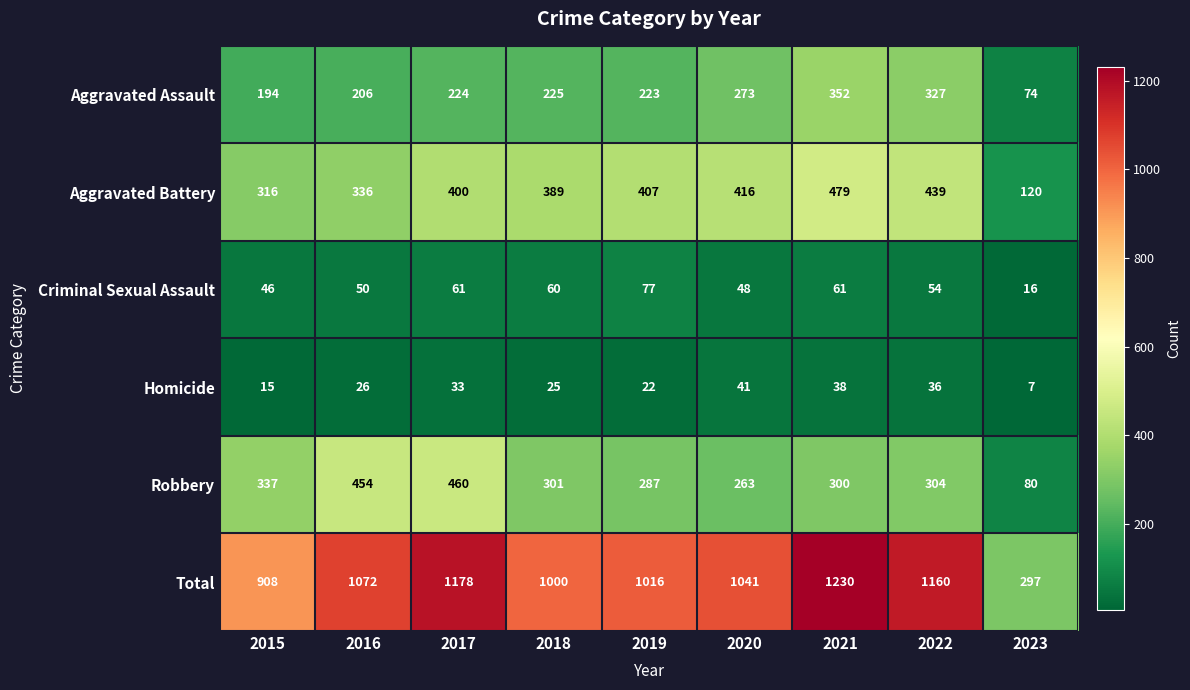

What is the highest value of the Robbery series?

460